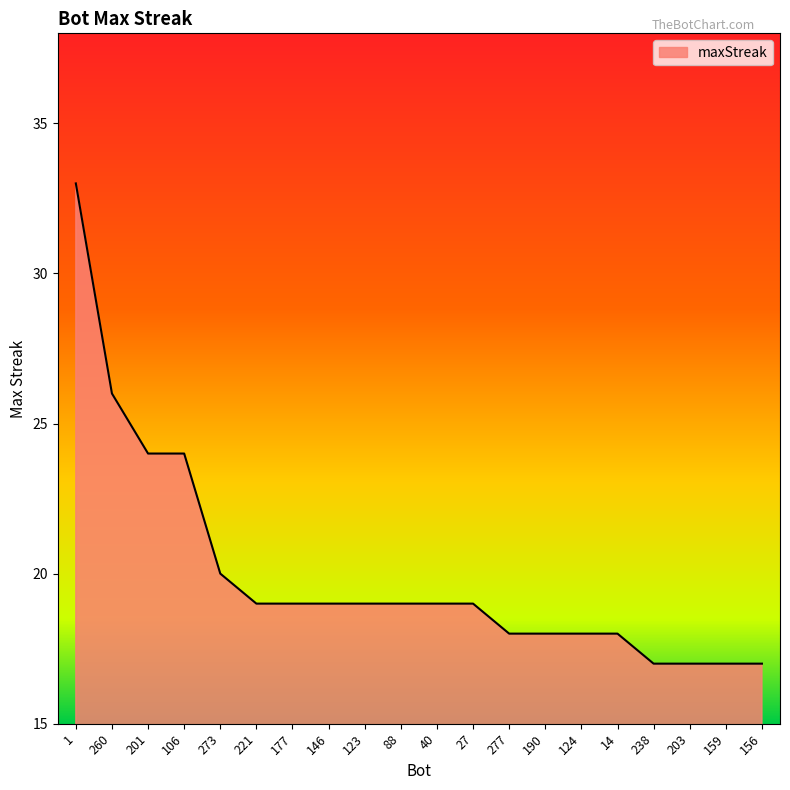

What is the maximum value shown in the chart?

33